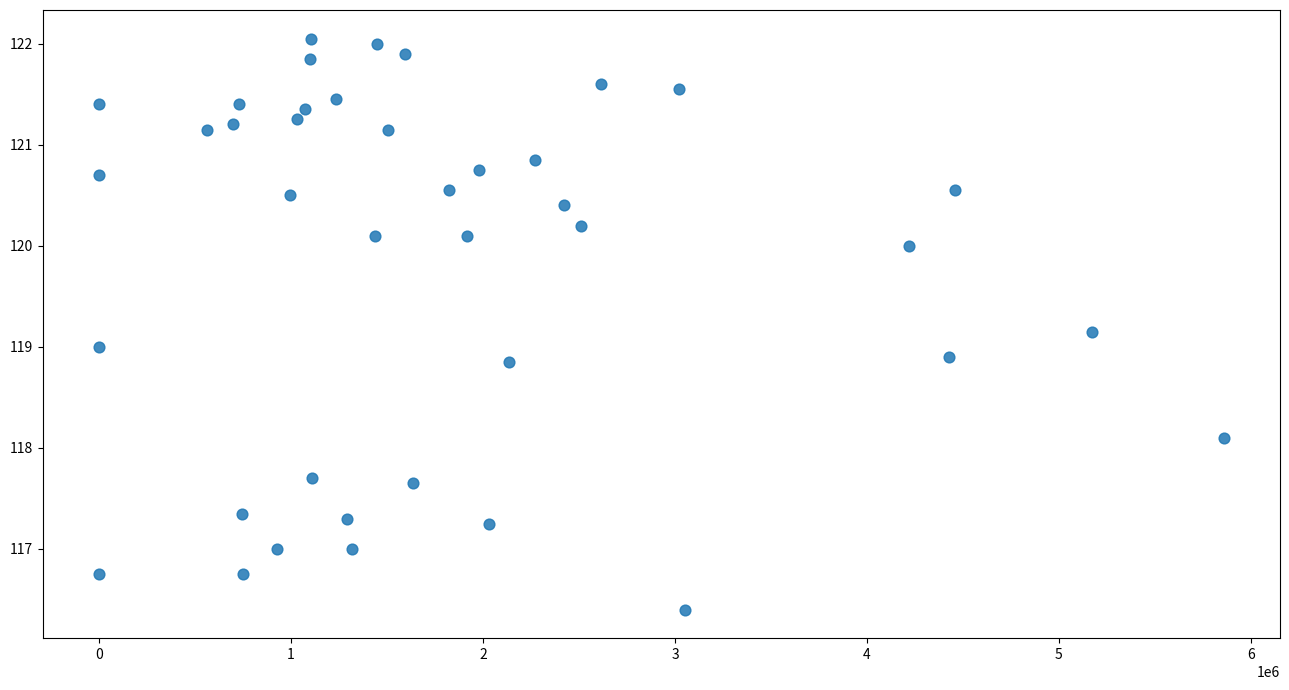

What is the range of X values (max minus min)?

5859764.0